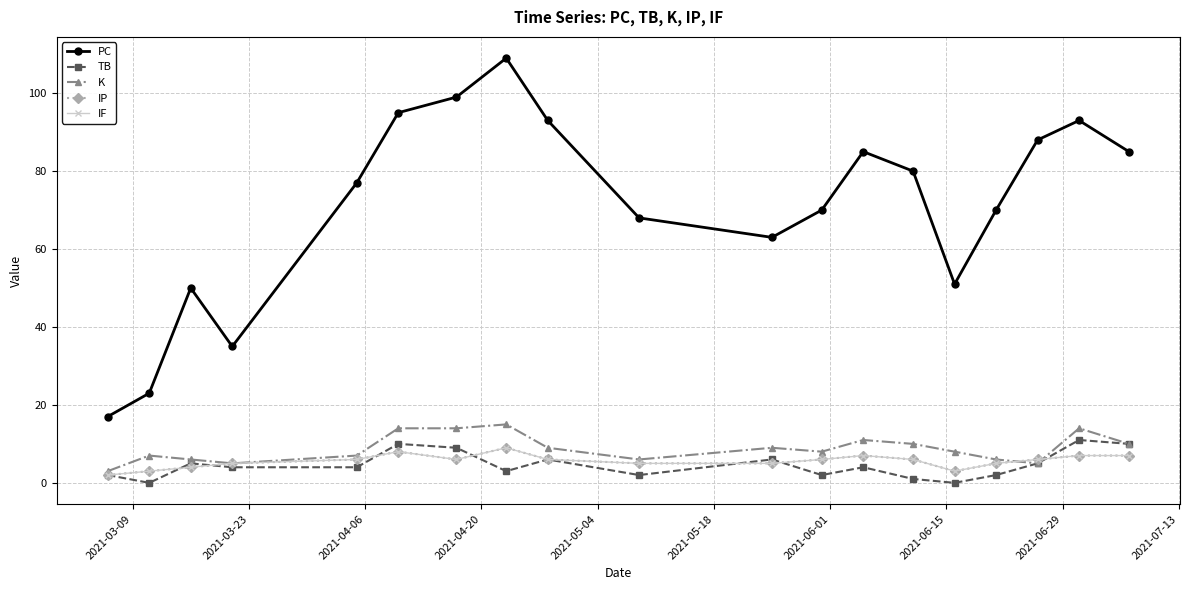

Is this an area chart (filled region under the line)?

No